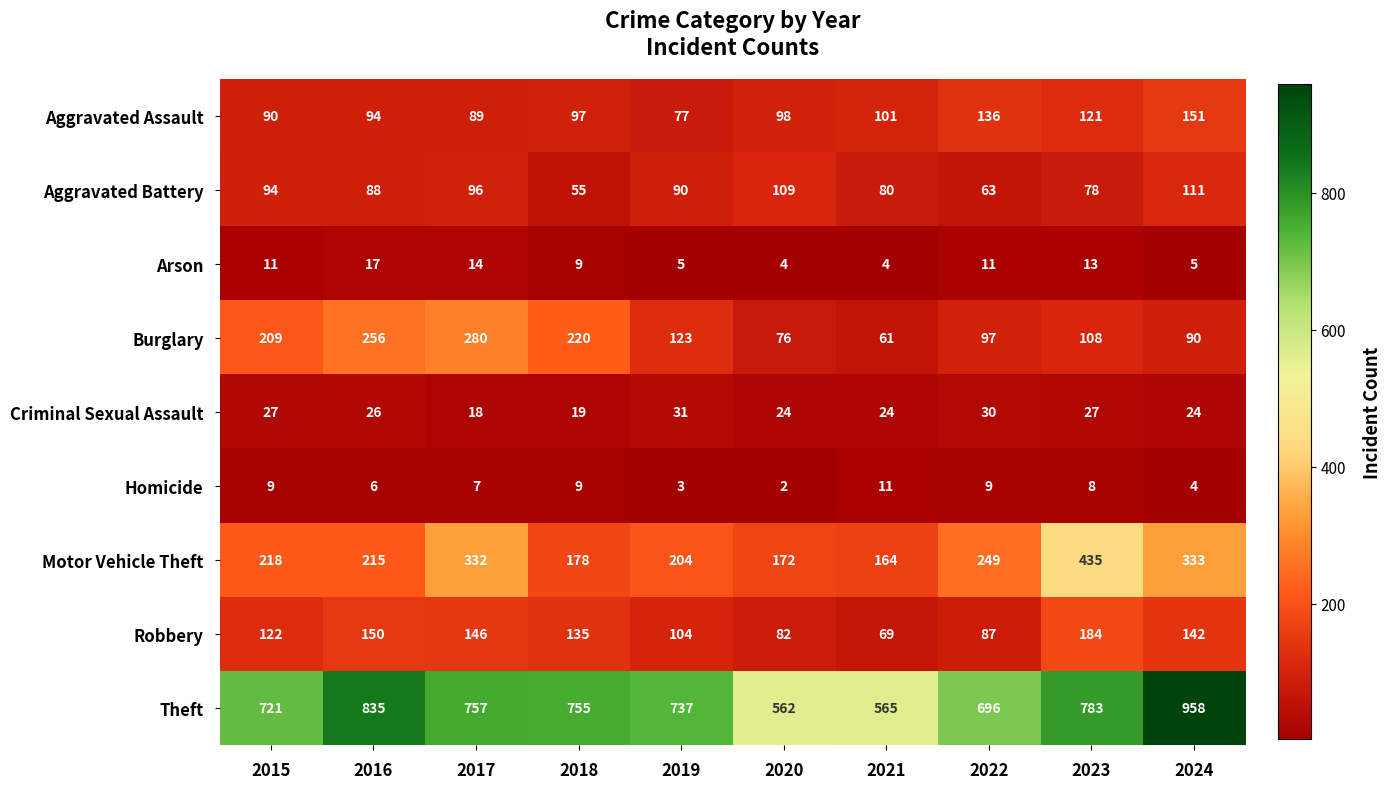

What is the maximum value shown in the chart?

958